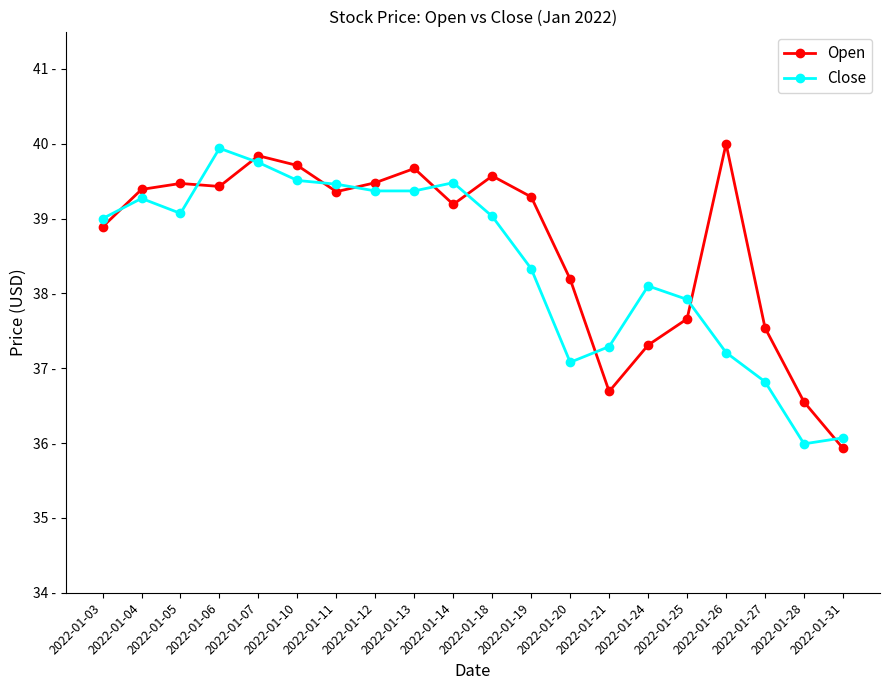

Where is the first local maximum for Close?

2022-01-04